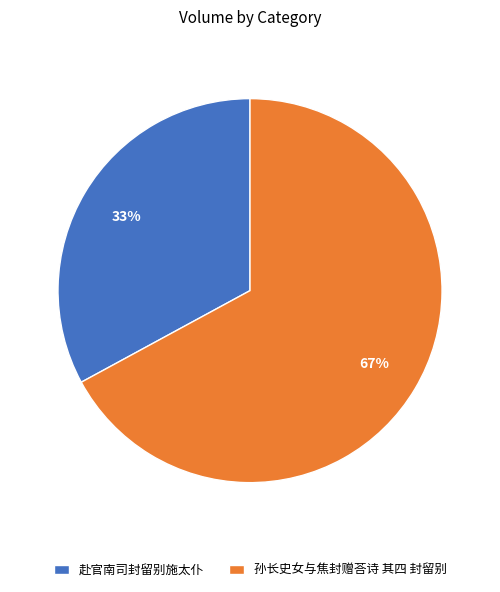

Approximately how many times larger is the value at 赴官南司封留别施太仆 compared to 孙长史女与焦封赠荅诗 其四 封留别?

0.5